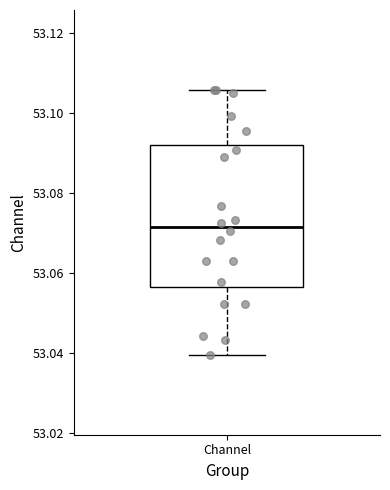

Where does the upper whisker of the box for Channel end on the y-axis? The values are not printed on the chart, so give them approximately, as read against the axis.

53.106